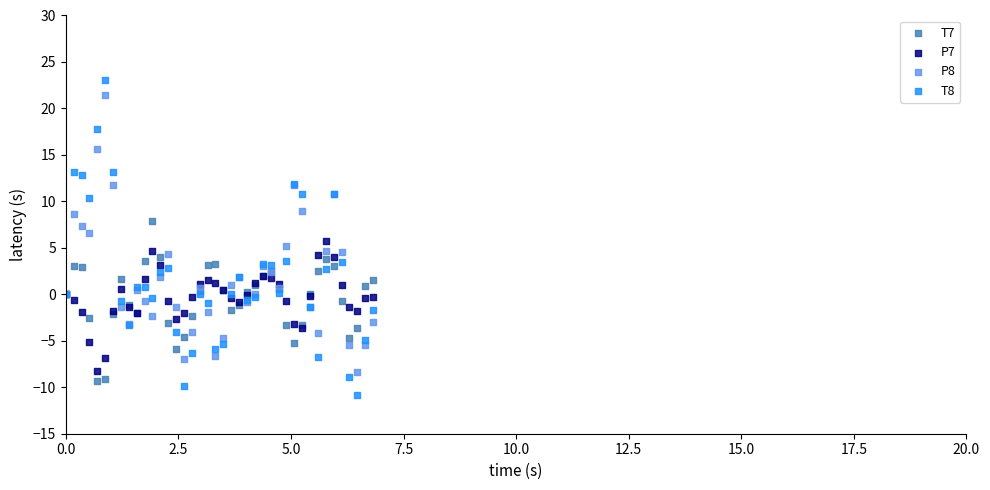

Which series has the largest Y range (max minus min)?

T8